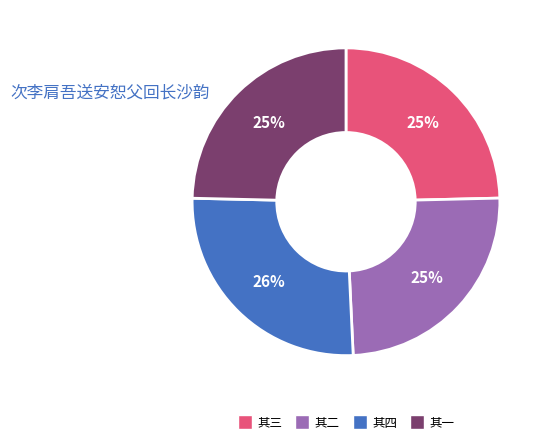

To the nearest percent, what is the average slice percentage?

25%